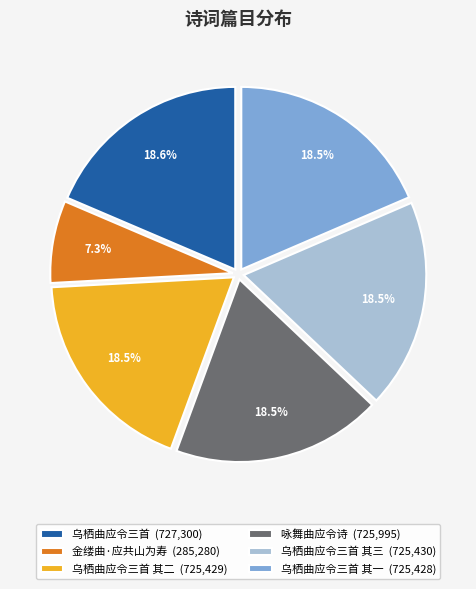

Approximately how many times larger is the value at 咏舞曲应令诗 (725,995) compared to 乌栖曲应令三首 (727,300)?

1.0